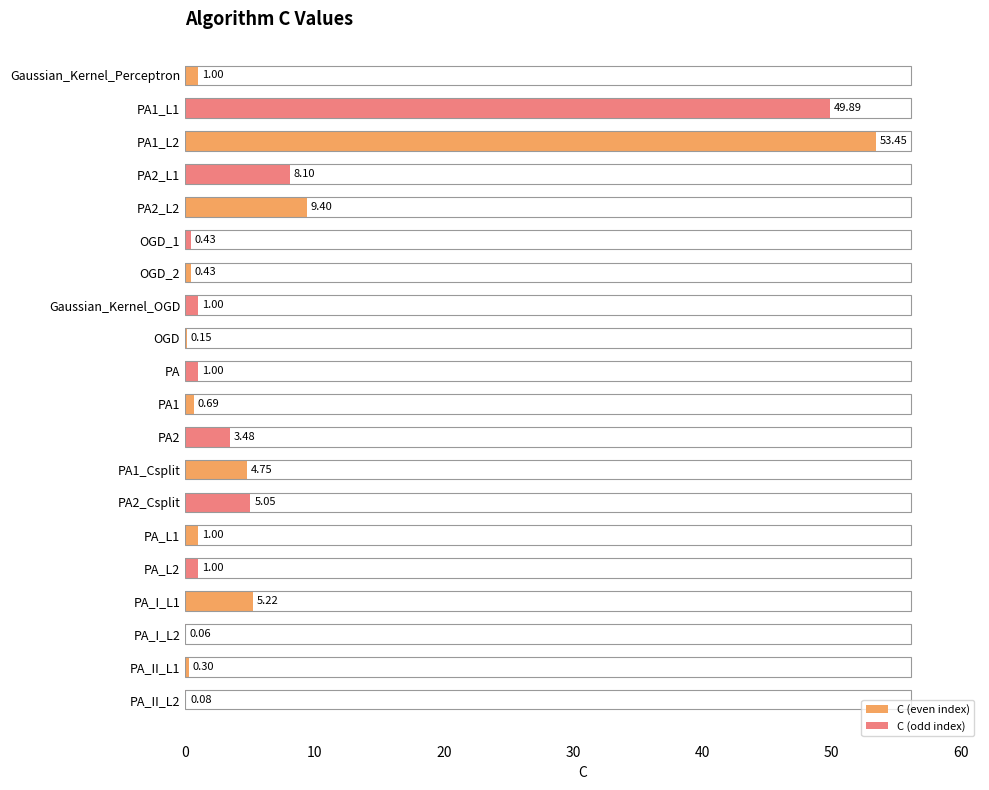

Which label corresponds to the largest value in the chart?

PA1_L2